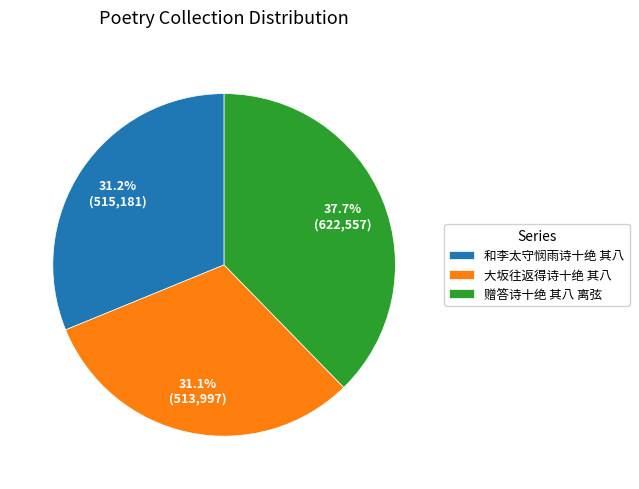

To the nearest percent, what is the average slice percentage?

33%